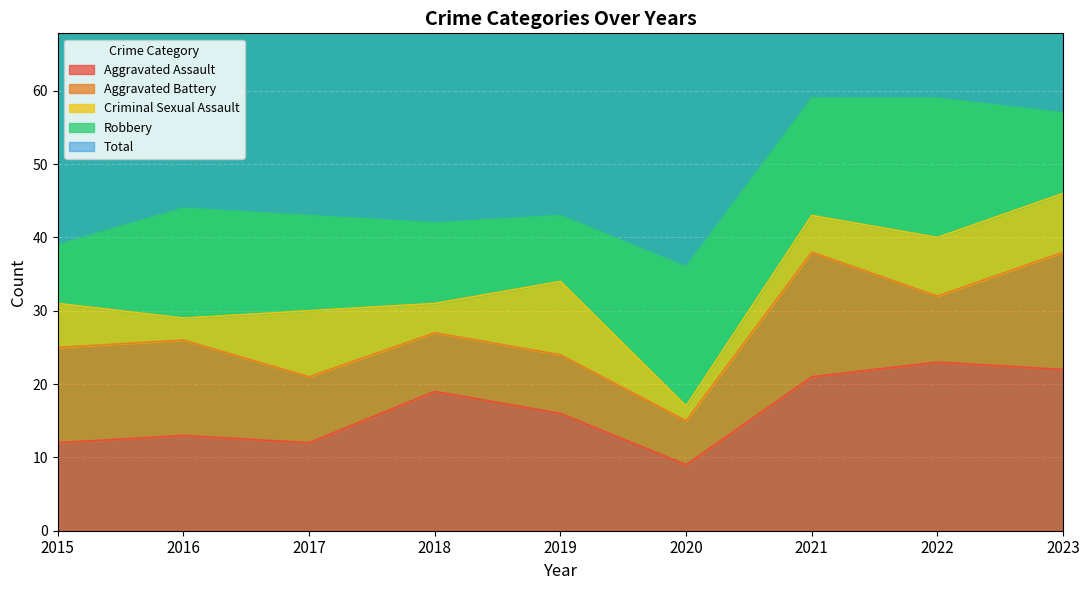

Which category has the lowest value across all series?

2020